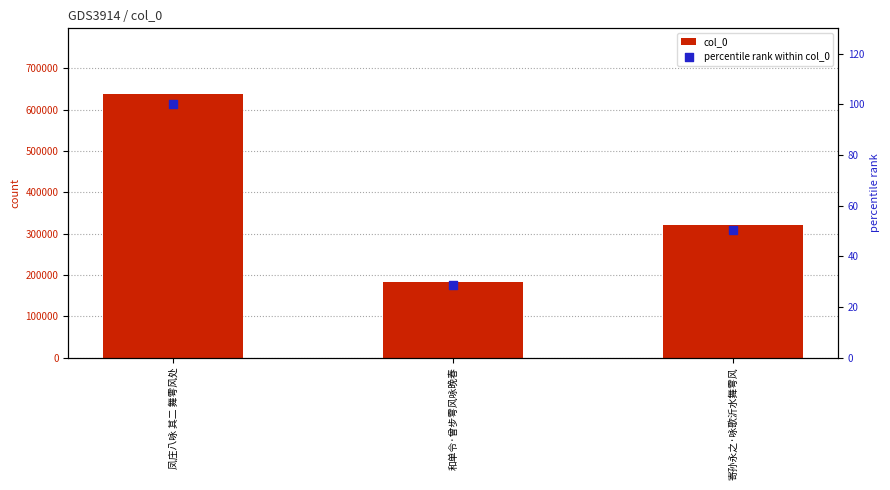

What are all the series names shown in the legend?

col_0, percentile rank within col_0